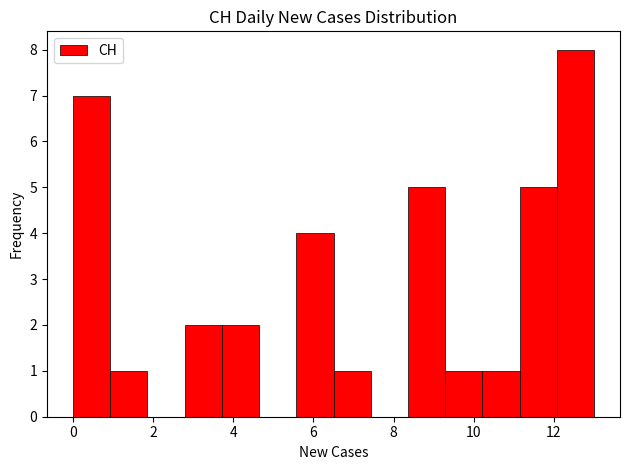

Reading left to right, transcribe this chart: for each bar, give the range it covers on the x-axis and its height. Neither the bar edges nor the heights are printed on the chart, so give them approximately, as read against the axes.

0.0 to 1.0: 7
1.0 to 1.8: 1
1.8 to 2.8: 0
2.8 to 3.8: 2
3.8 to 4.6: 2
4.6 to 5.6: 0
5.6 to 6.6: 4
6.6 to 7.4: 1
7.4 to 8.4: 0
8.4 to 9.2: 5
9.2 to 10.2: 1
10.2 to 11.2: 1
11.2 to 12.0: 5
12.0 to 13.0: 8